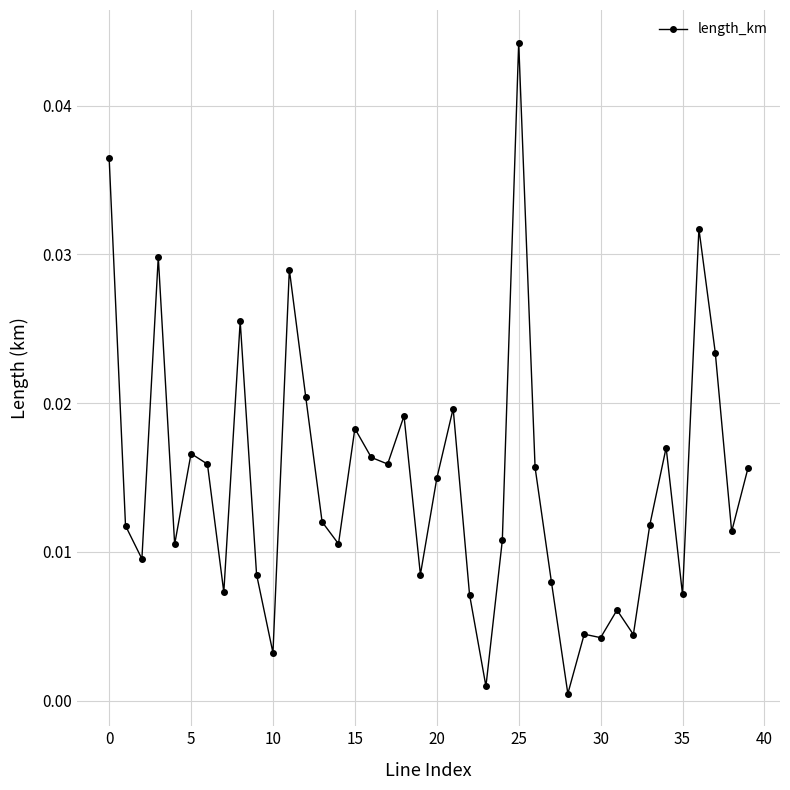

What is the sum of all values?

0.6